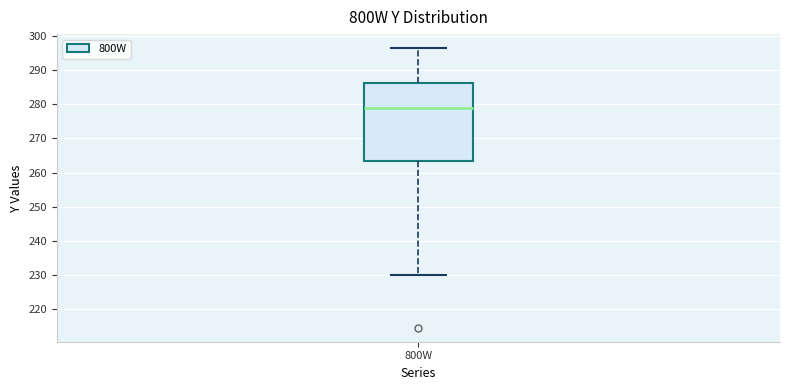

Transcribe this box plot: give where the median line is, the range the box spans, and where the two whiskers end, as read against the y-axis. The values are not printed on the chart, so give them approximately, as read against the axis.

median 279, box 263 to 286, whiskers 230 to 296